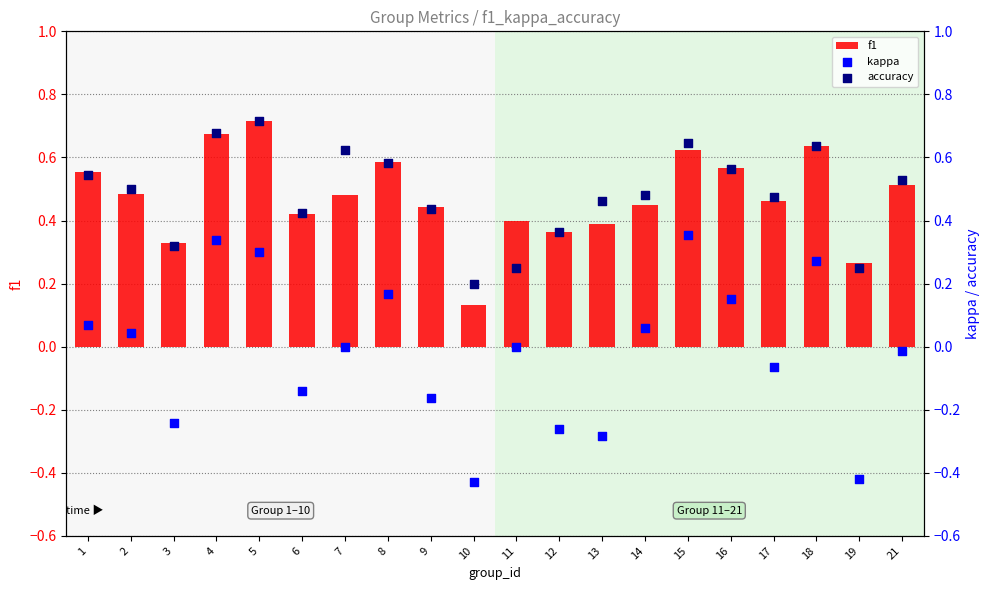

Which series contains the lowest Y value?

kappa